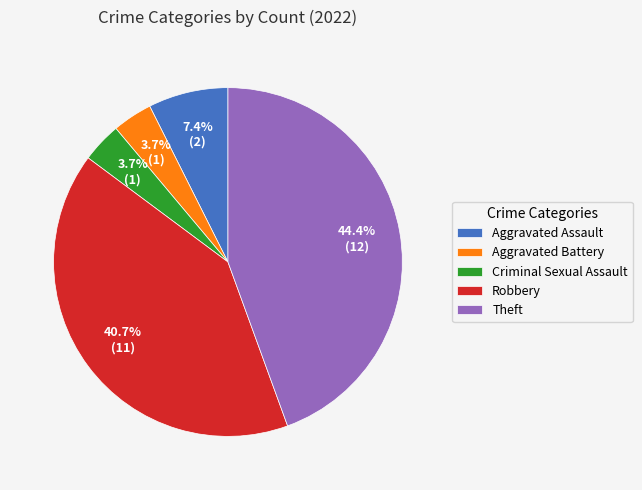

What portion of the pie excludes Aggravated Assault?

92.6%